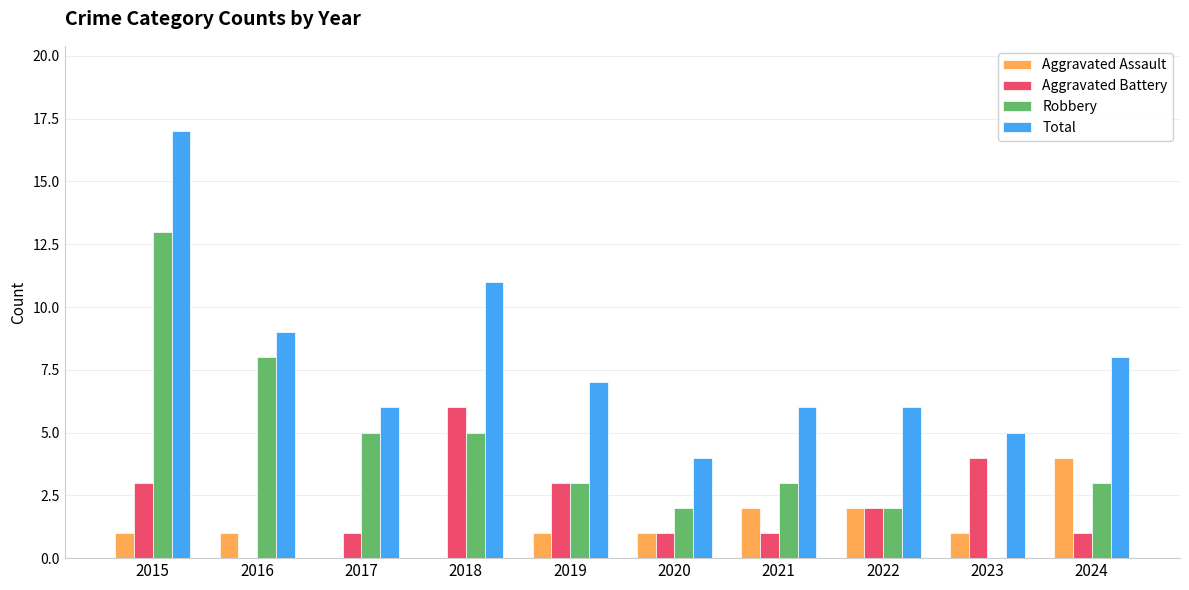

What is the total value across all series at 2021?

12